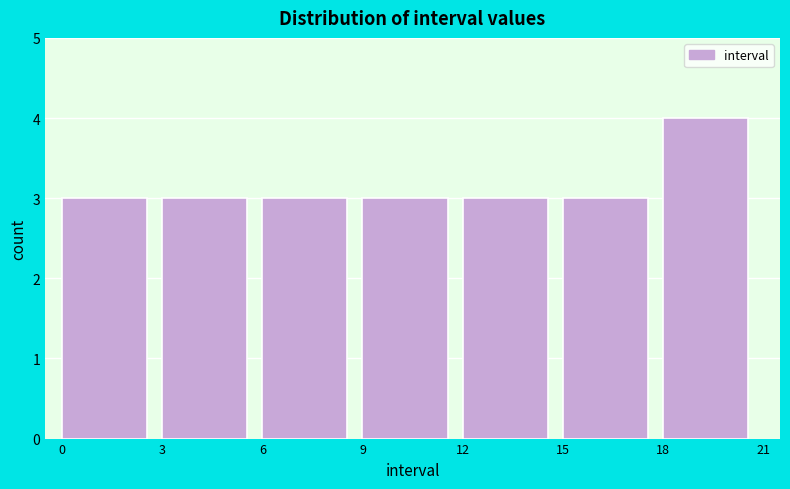

Reading left to right, list every bar in this chart as the range it spans on the x-axis followed by its height. The values are not printed on the chart, so give them approximately, as read against the axis.

0 to 3: 3
3 to 6: 3
6 to 9: 3
9 to 12: 3
12 to 15: 3
15 to 18: 3
18 to 21: 4